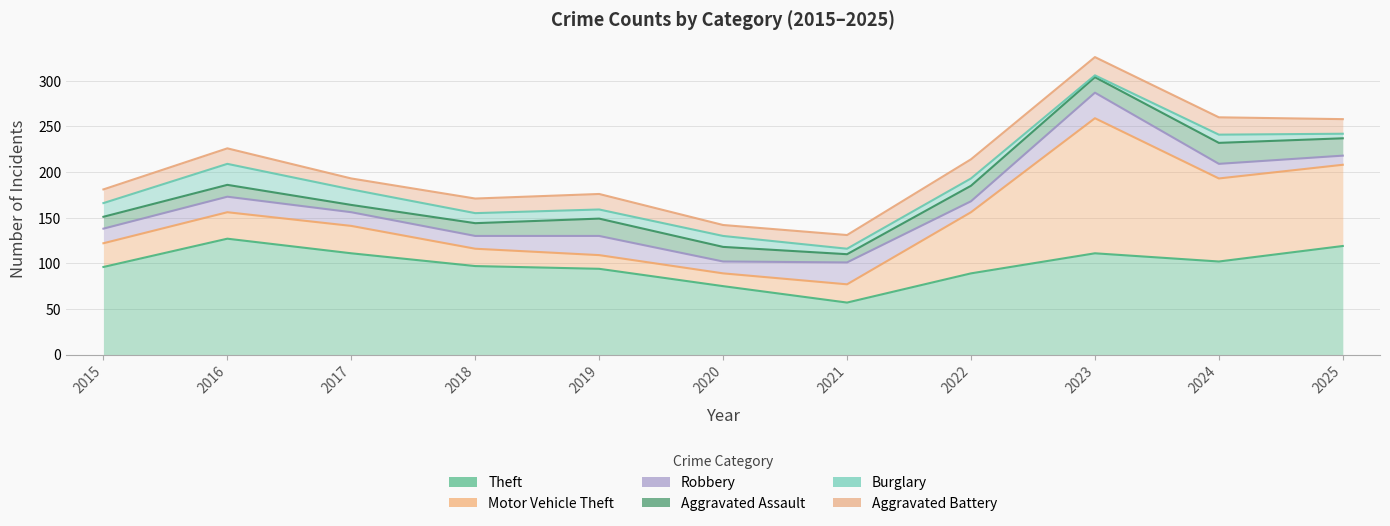

Which series has the widest spread of values?

Motor Vehicle Theft